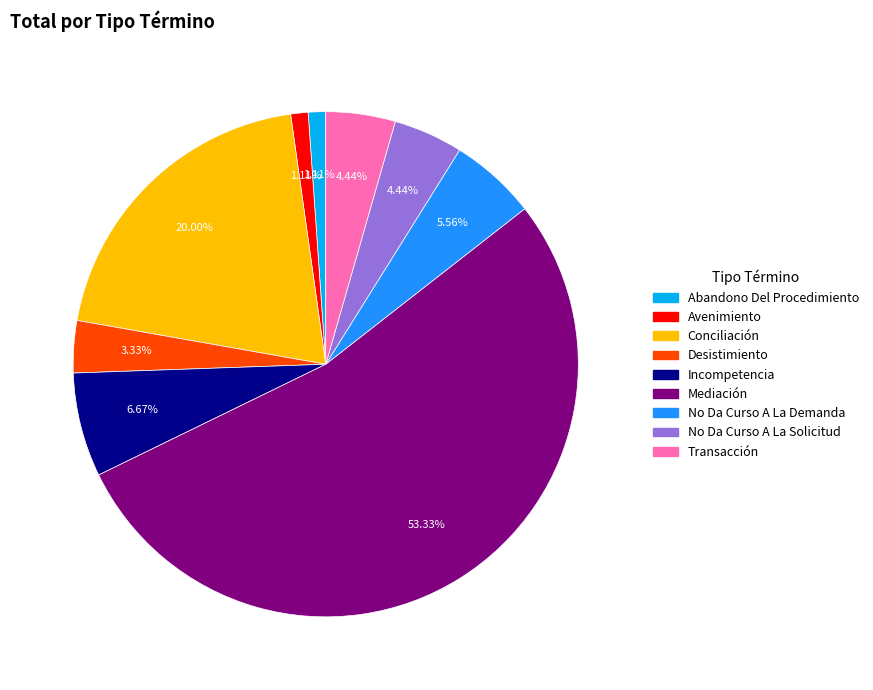

To the nearest percent, what is the difference between the No Da Curso A La Solicitud and Conciliación slice percentages?

16%